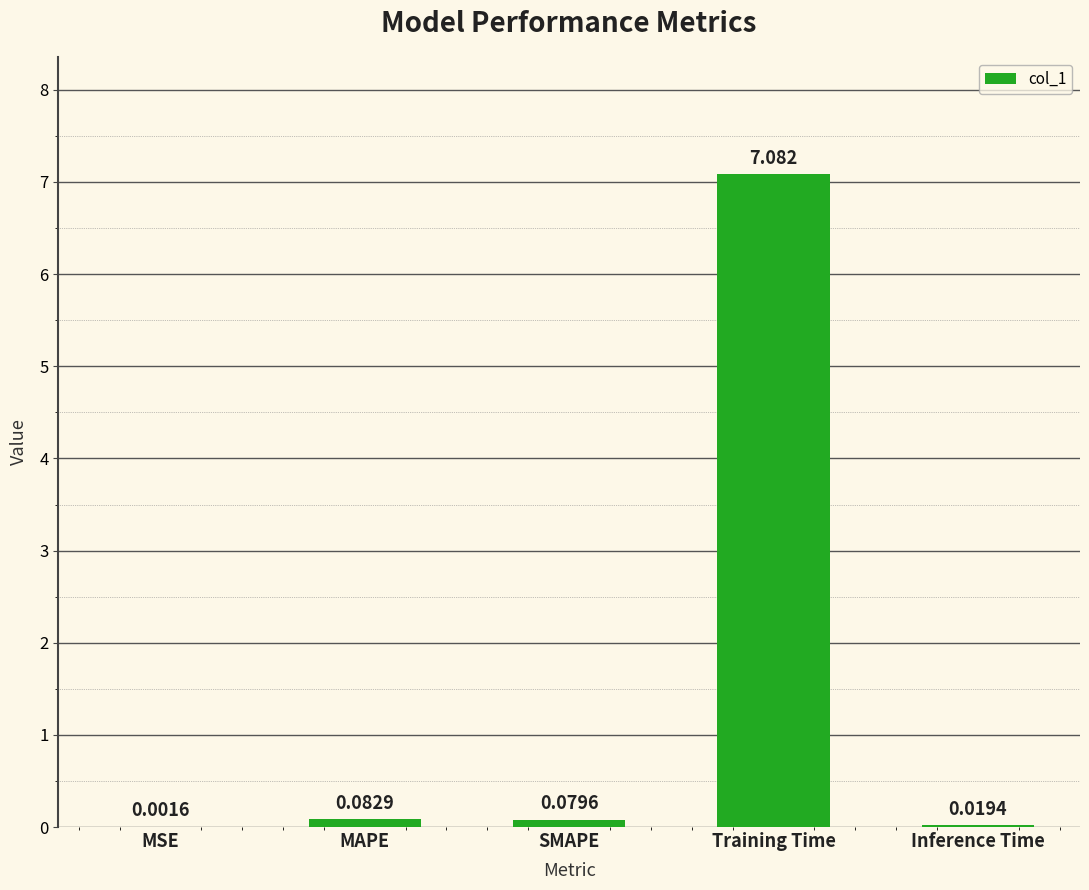

Between MAPE and Inference Time, which is larger?

MAPE